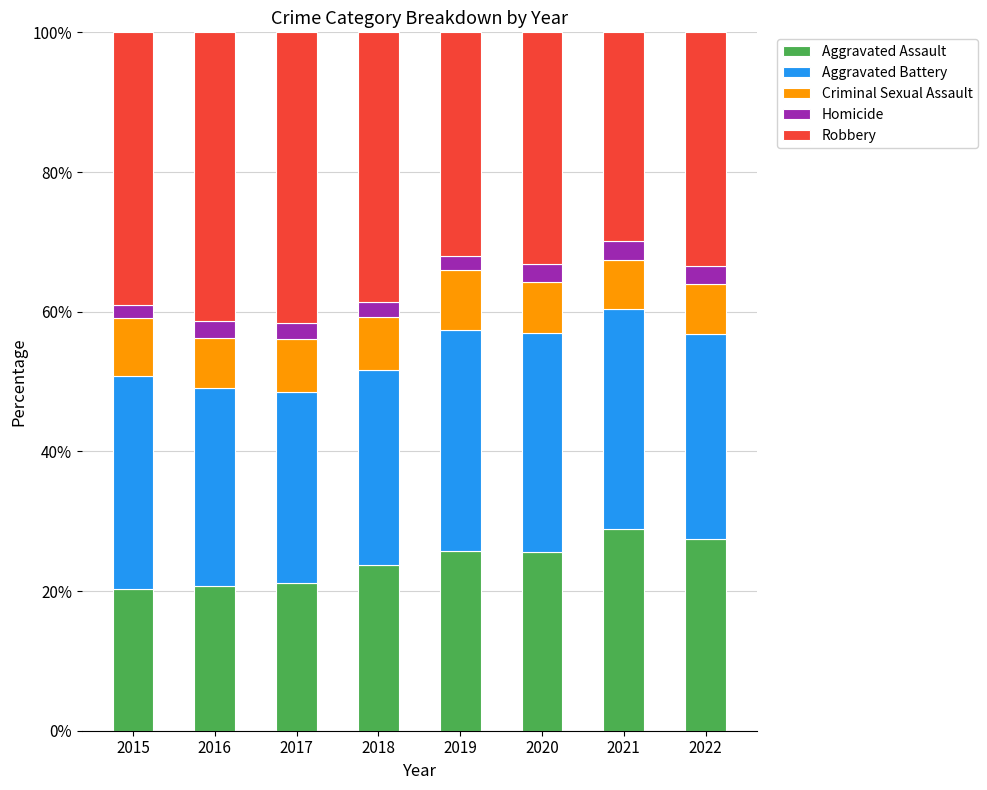

How many data points does each series have?

8